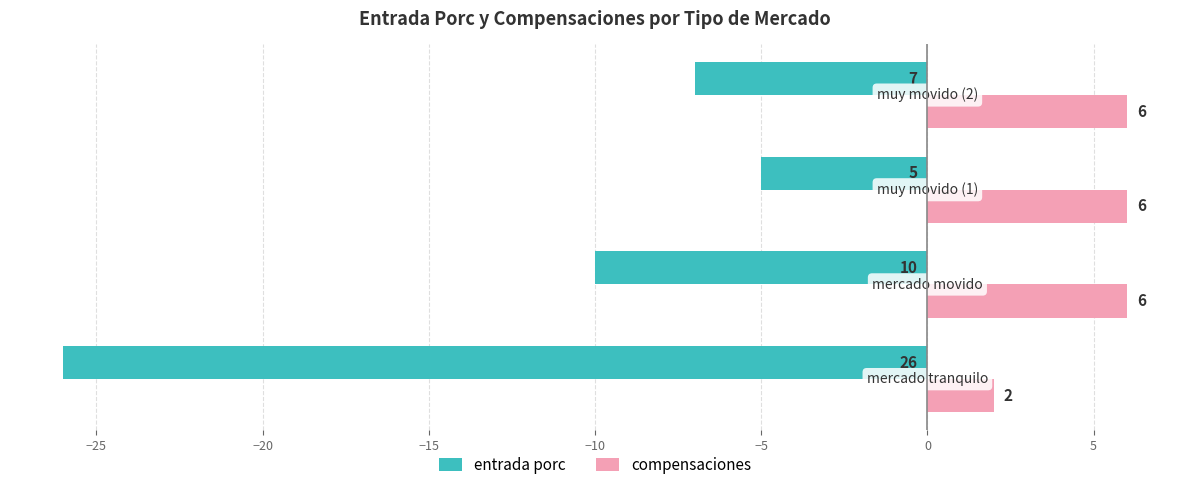

What is the maximum value for compensaciones?

6